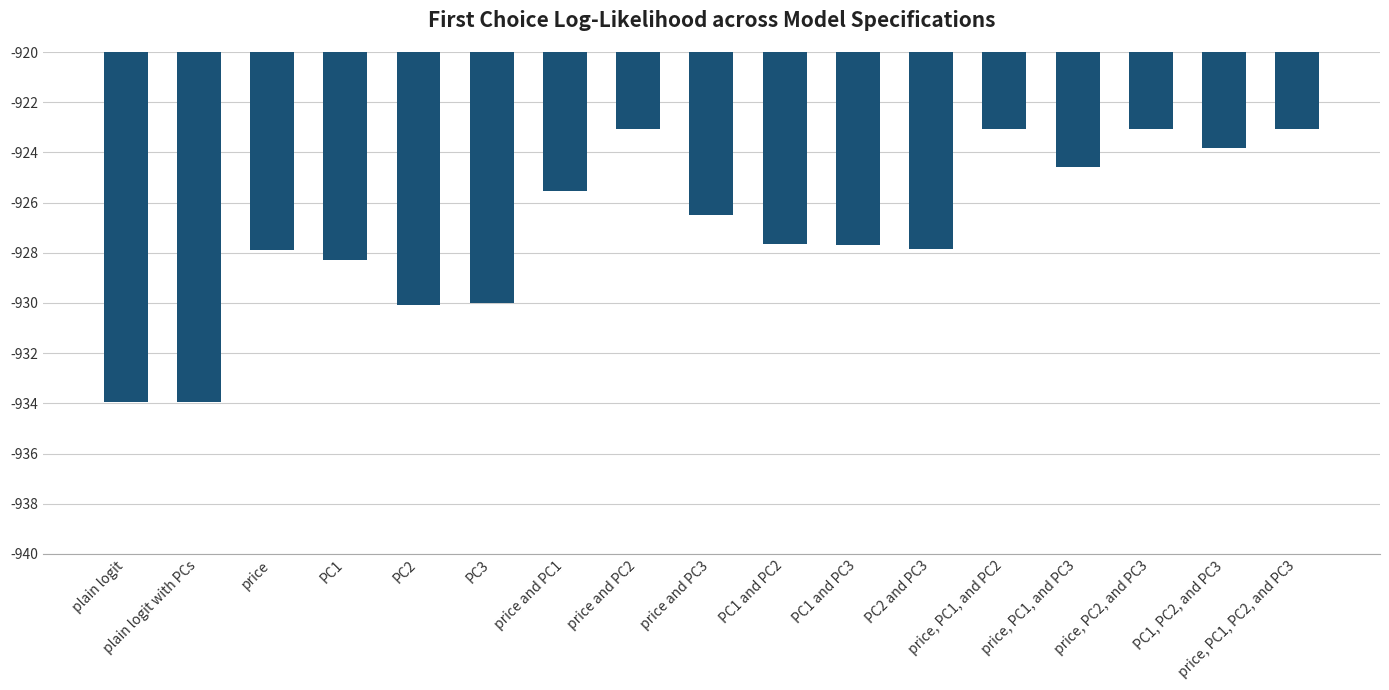

What is the value of the 7th bar from the left?

-925.6